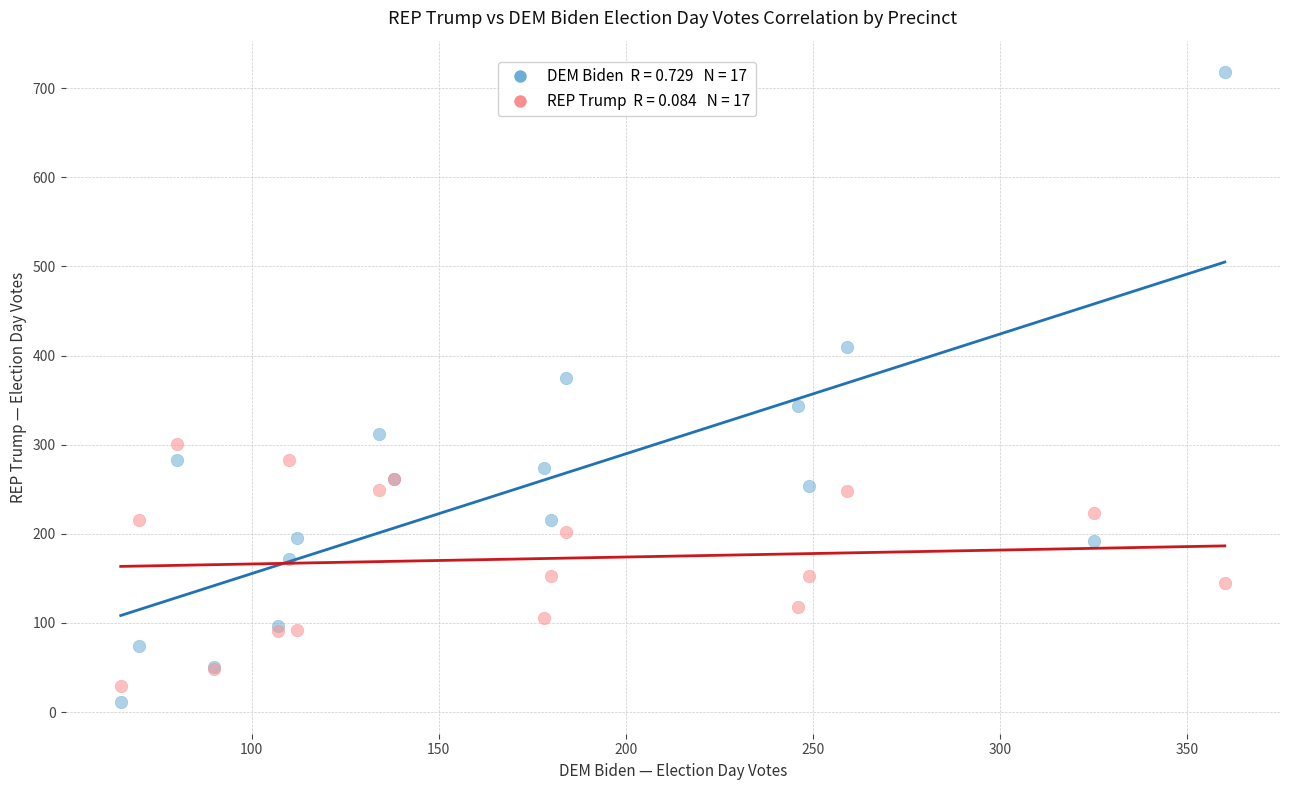

Across all series, what Y value is closest to 364?

375